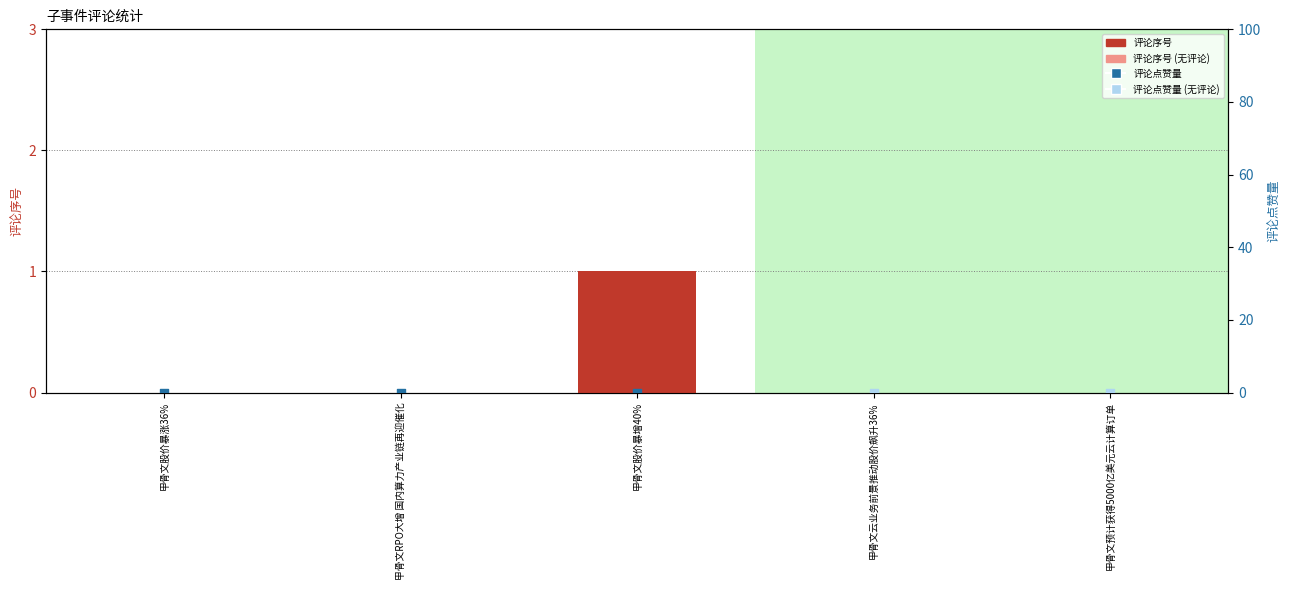

At how many categories does at least one series exceed 0?

1